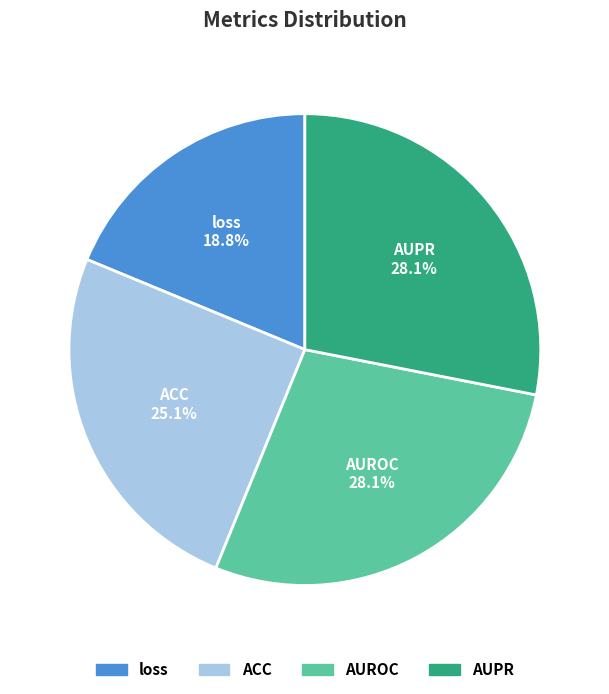

What is the smallest slice in the pie chart?

loss